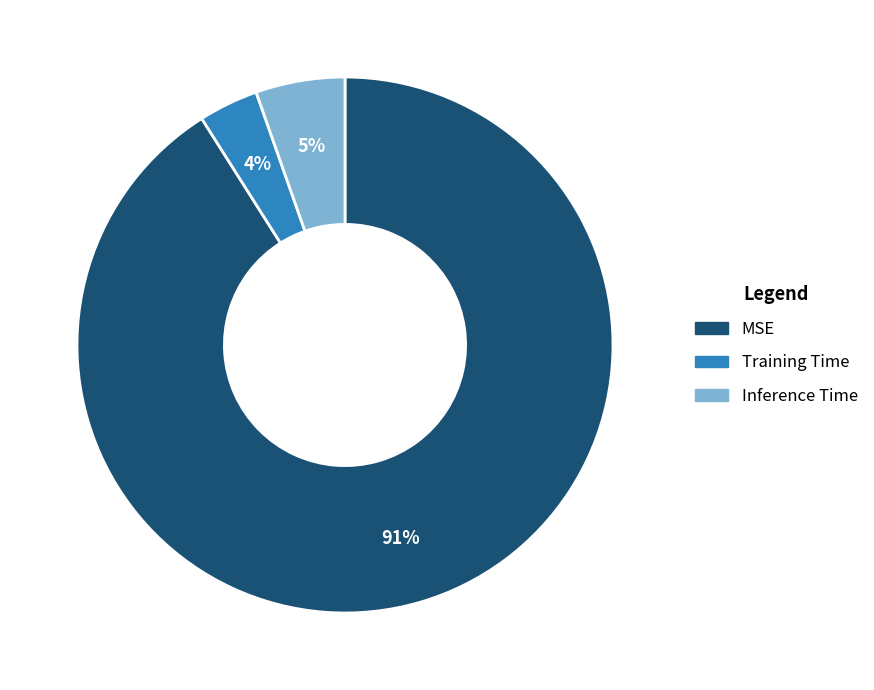

Combined, do Training Time and Inference Time account for over 50%?

No